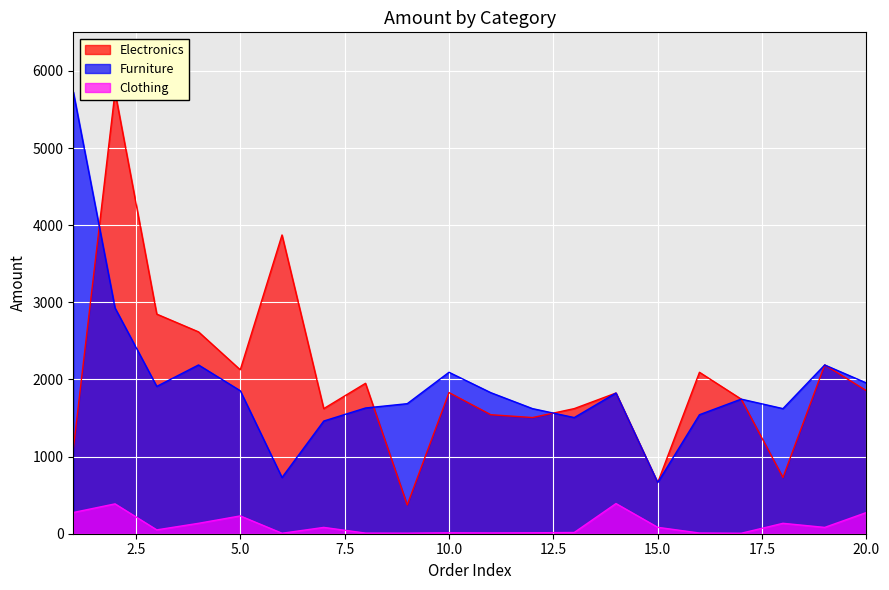

How many lines are shown in the chart?

3